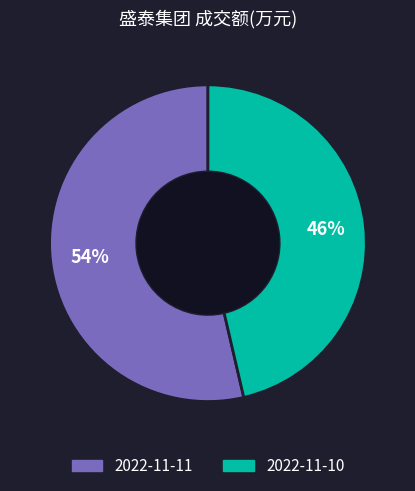

How many slices are in this pie chart?

2